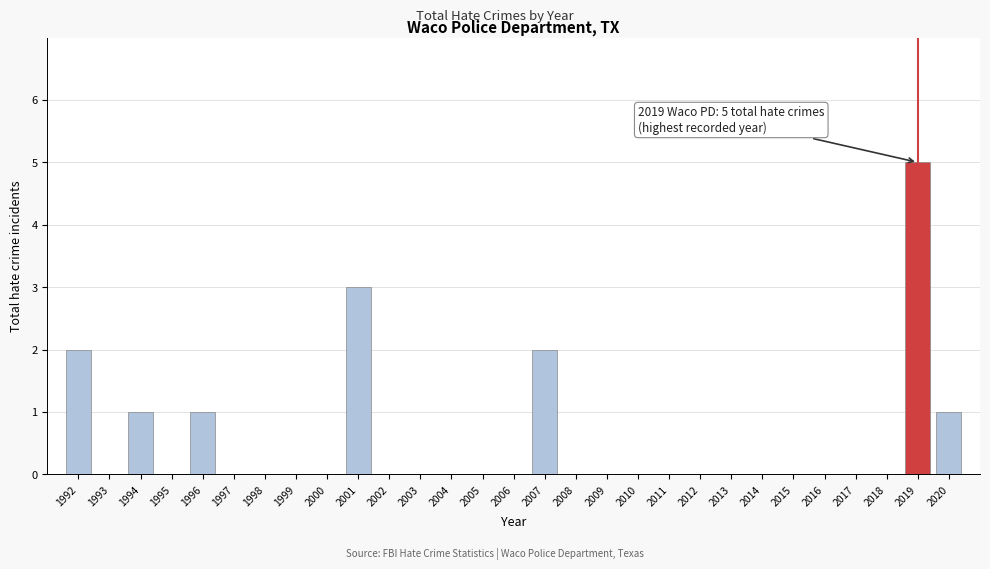

Reading left to right, extract all data points from this chart.

1992=2	1993=0	1994=1	1995=0	1996=1	1997=0	1998=0	1999=0	2000=0	2001=3	2002=0	2003=0	2004=0	2005=0	2006=0	2007=2	2008=0	2009=0	2010=0	2011=0	2012=0	2013=0	2014=0	2015=0	2016=0	2017=0	2018=0	2019=5	2020=1